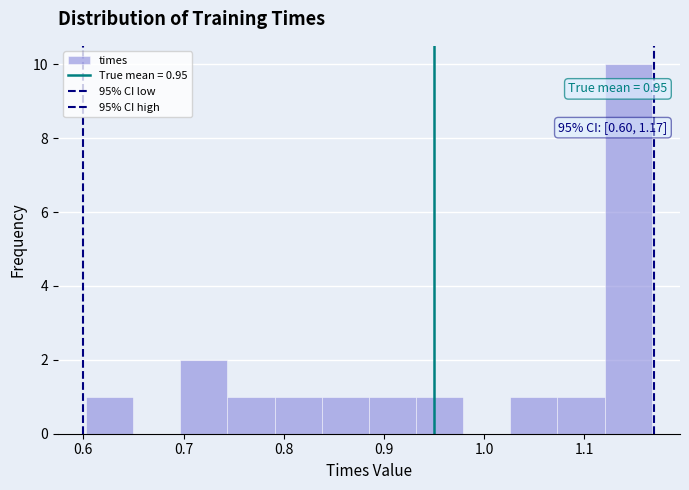

Which range on the x-axis has the tallest bar?

1.12 to 1.17